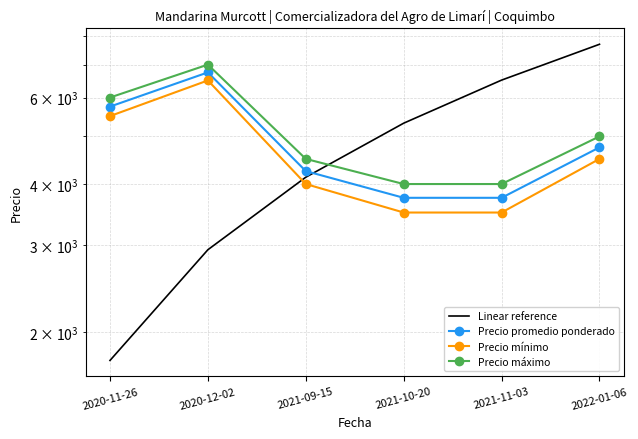

Which series ends up on top after the final intersection of Linear reference and Precio máximo?

Linear reference